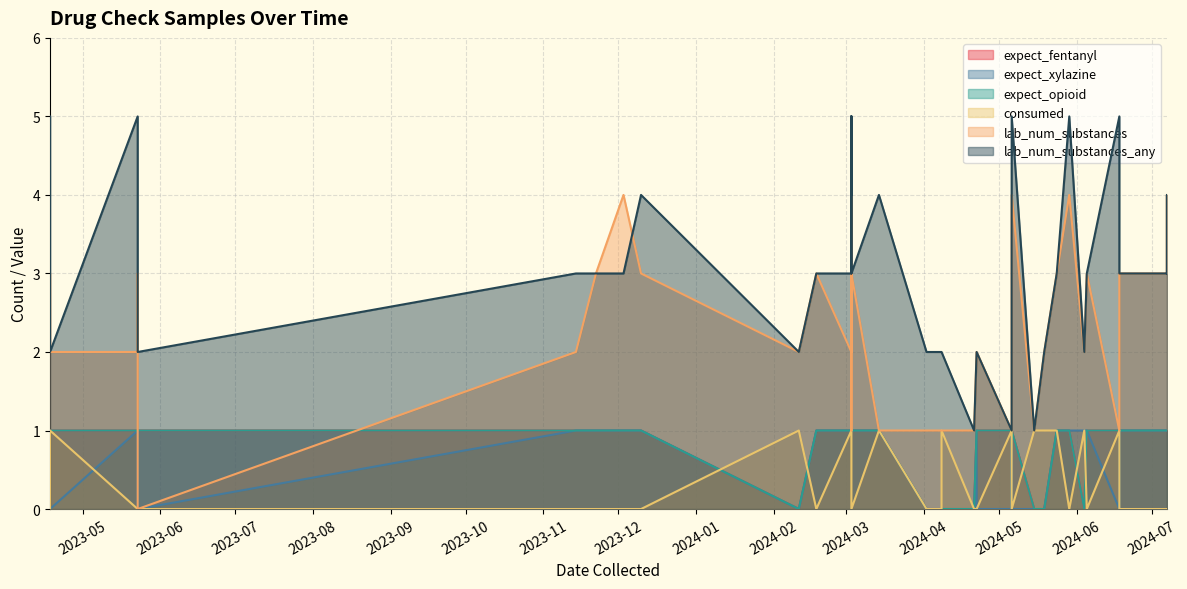

Between 2024-06-04 and 2023-04-18, which series saw the biggest shift?

lab_num_substances_any